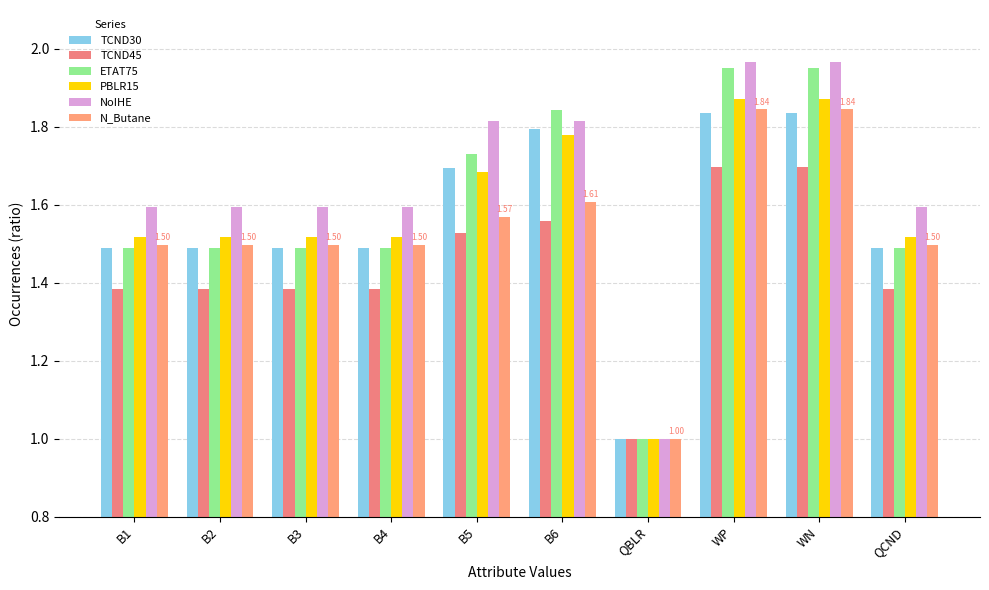

How many TCND45 values are between 1 and 2?

10